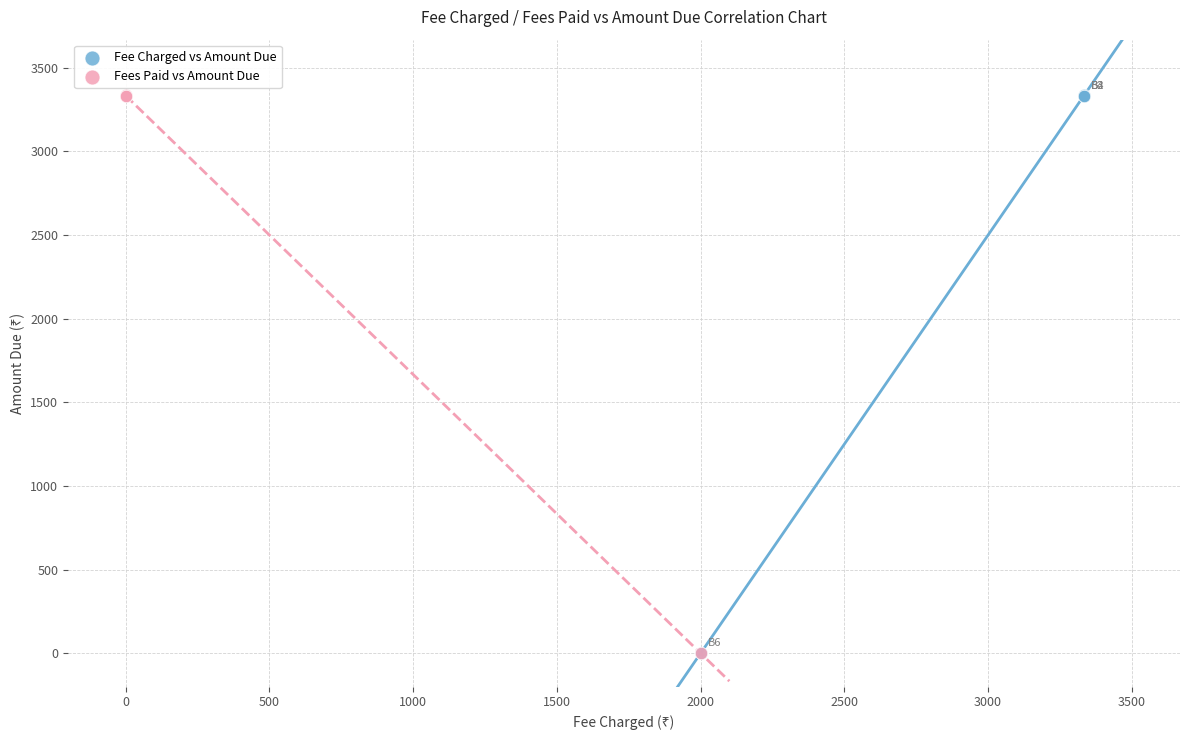

What are all the series names shown in the legend?

Fee Charged vs Amount Due, Fees Paid vs Amount Due